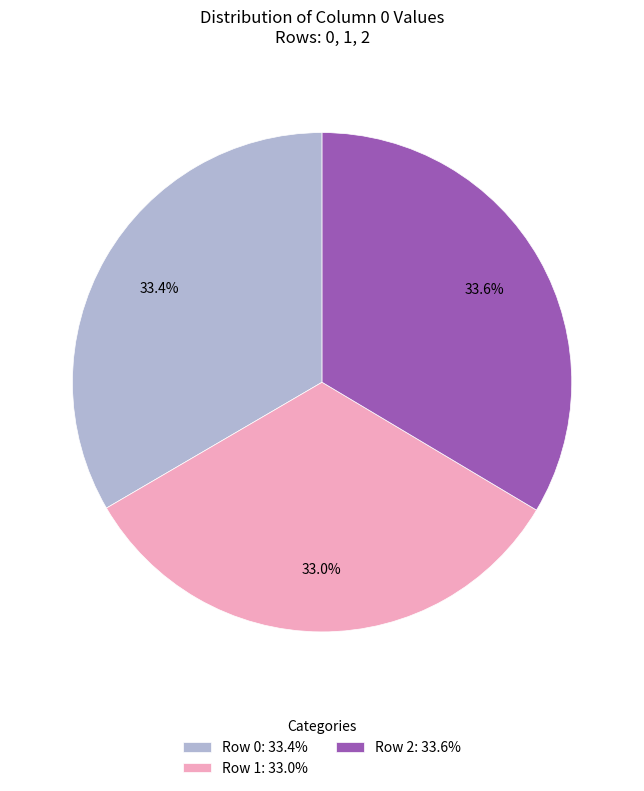

To the nearest percent, what is the combined percentage of Row 0 and Row 2?

67%